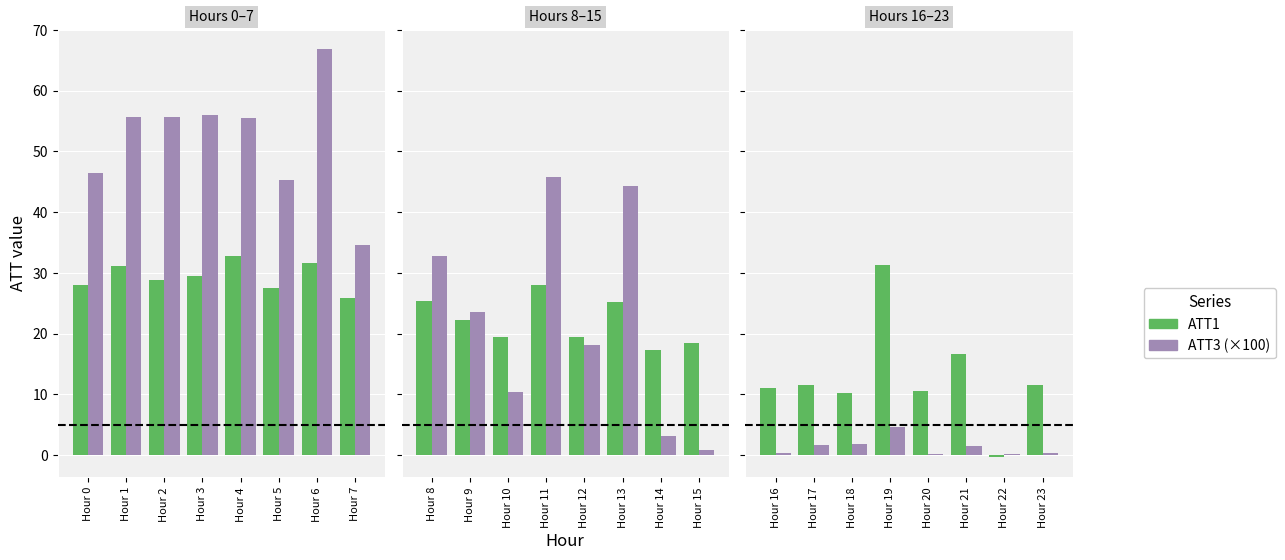

Are the bars grouped side by side (vs. stacked)?

Yes